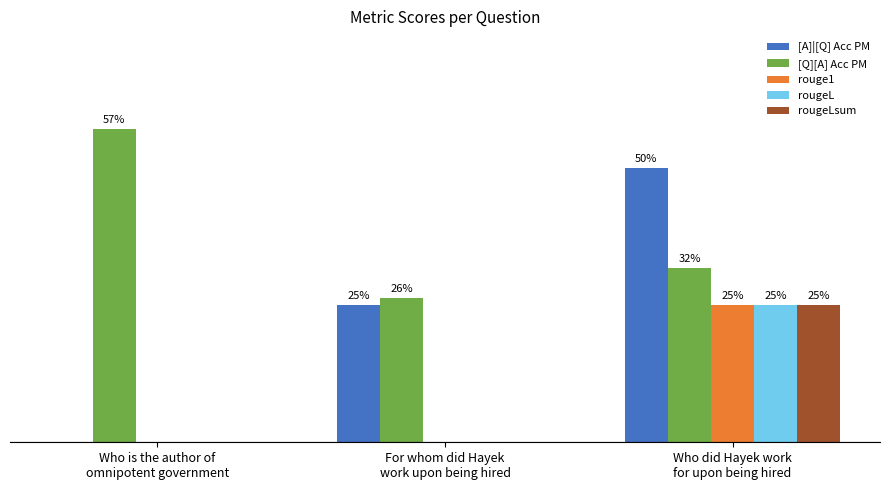

Are the bars grouped side by side (vs. stacked)?

Yes